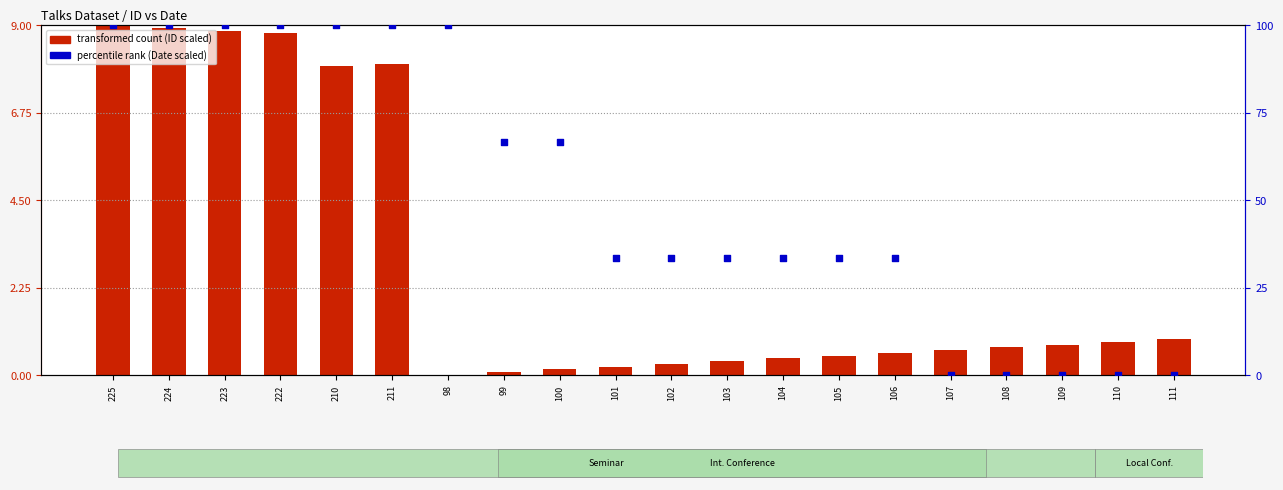

Which series contains the highest Y value?

percentile rank (Date scaled)